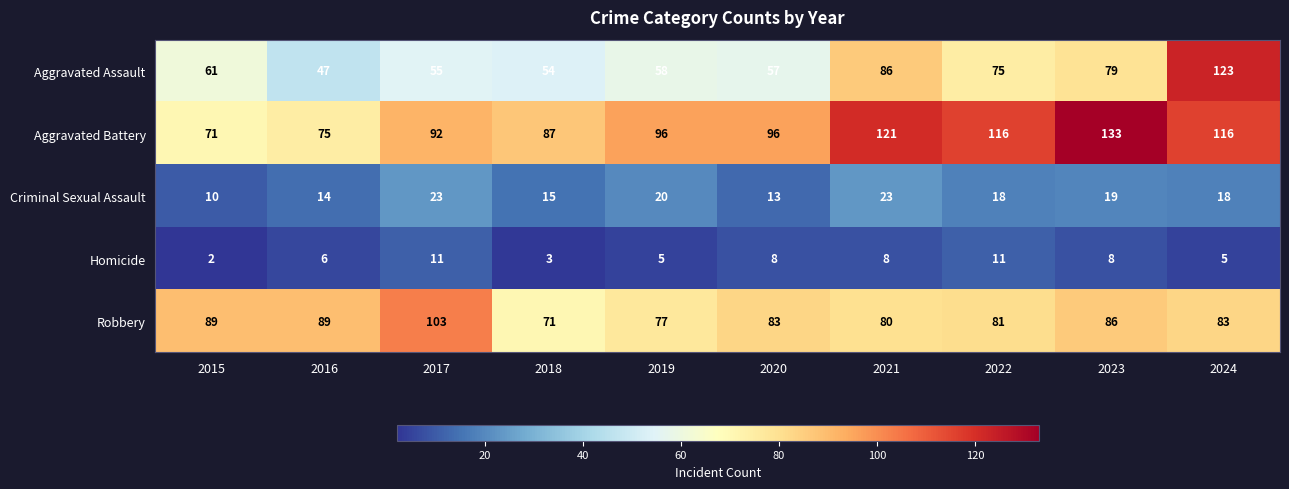

Count the number of categories in the chart.

10